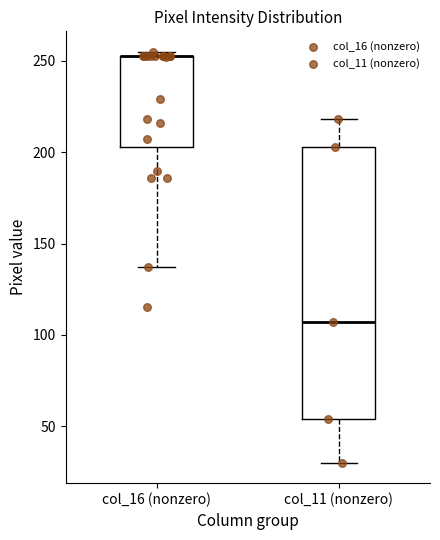

Reading left to right, transcribe this box plot: for each box, give where its median line is, the range the box spans, and where its two whiskers end, as read against the y-axis. The values are not printed on the chart, so give them approximately, as read against the axis.

col_16 (nonzero): median 255 (drawn on the box's upper edge), box 205 to 255, whiskers 135 to 255 (just above the box's upper edge)
col_11 (nonzero): median 105, box 55 to 205, whiskers 30 to 220